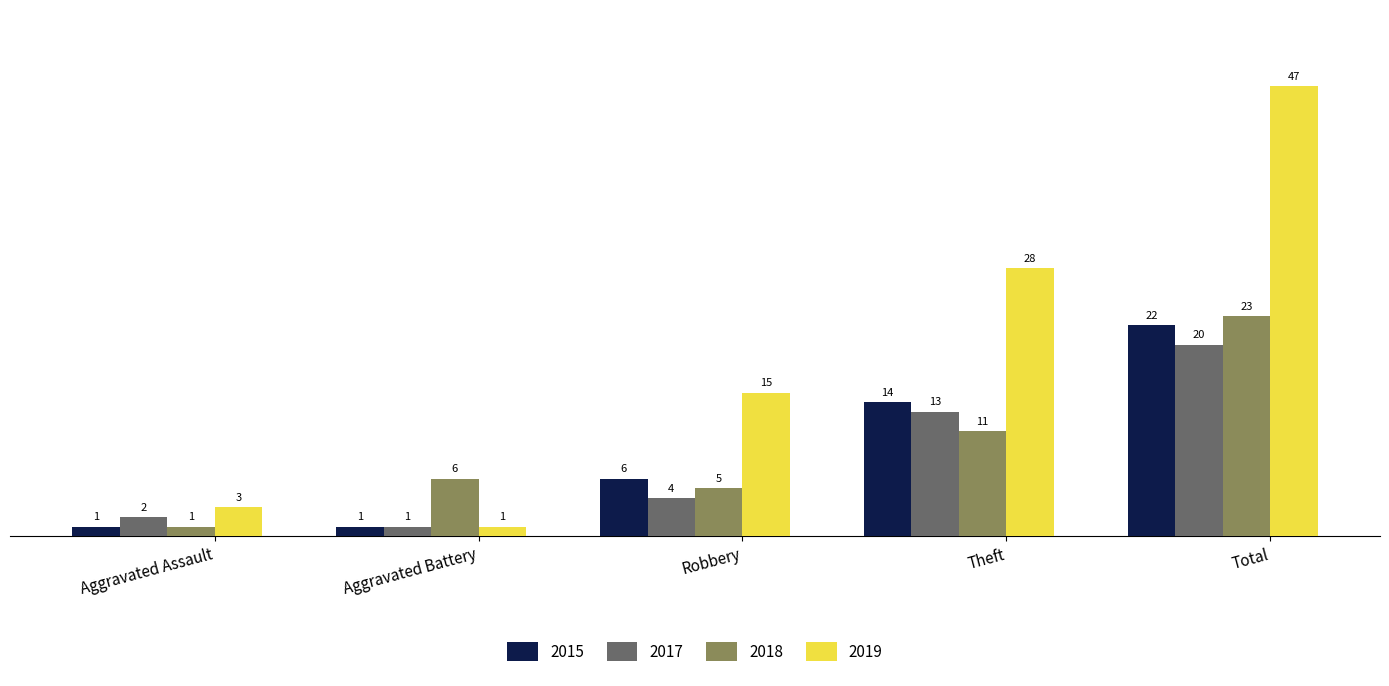

True or false: 2017 has a value of 1 at Aggravated Battery.

True